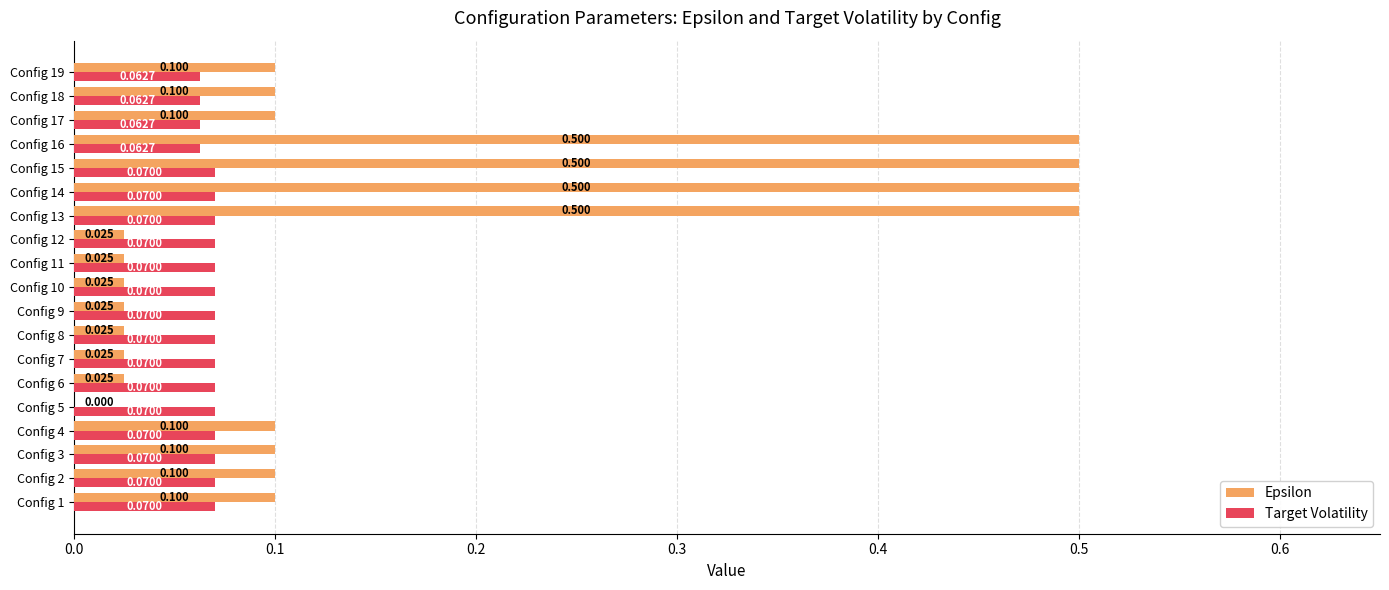

Is the value of Target Volatility at Config 2 greater than the value of Epsilon at Config 5?

Yes